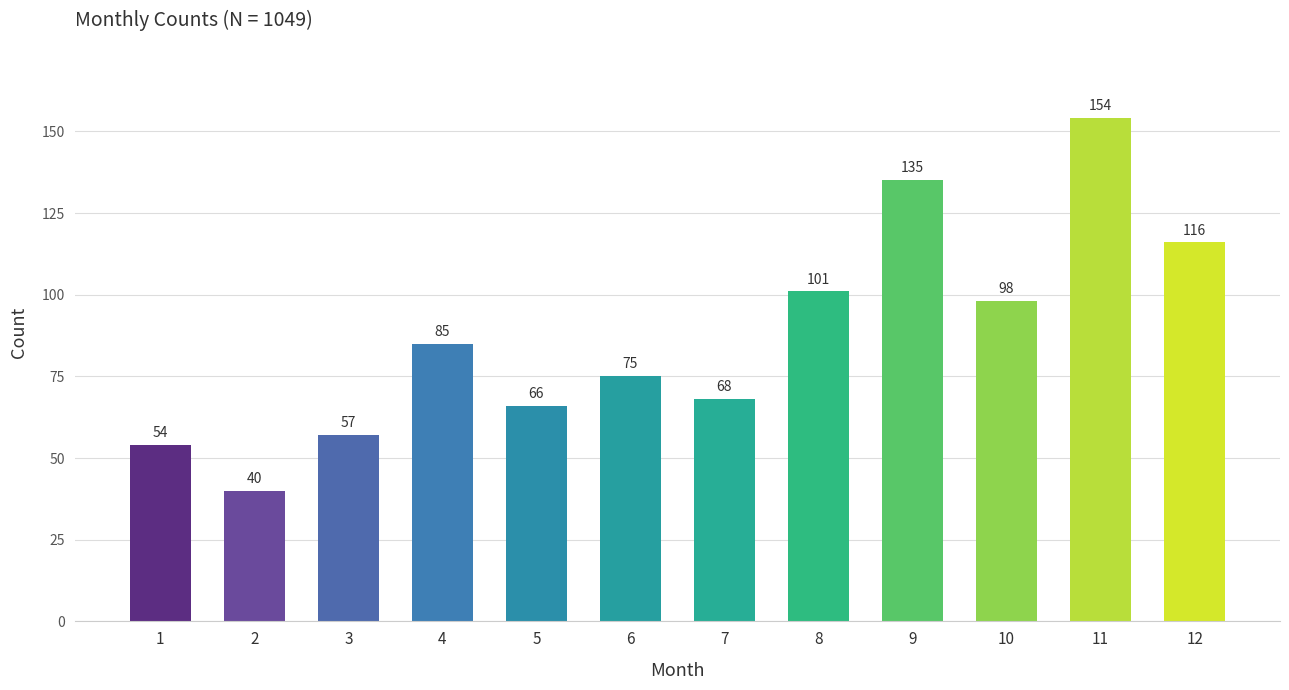

List the labels in order of value, largest first.

11, 9, 12, 8, 10, 4, 6, 7, 5, 3, 1, 2